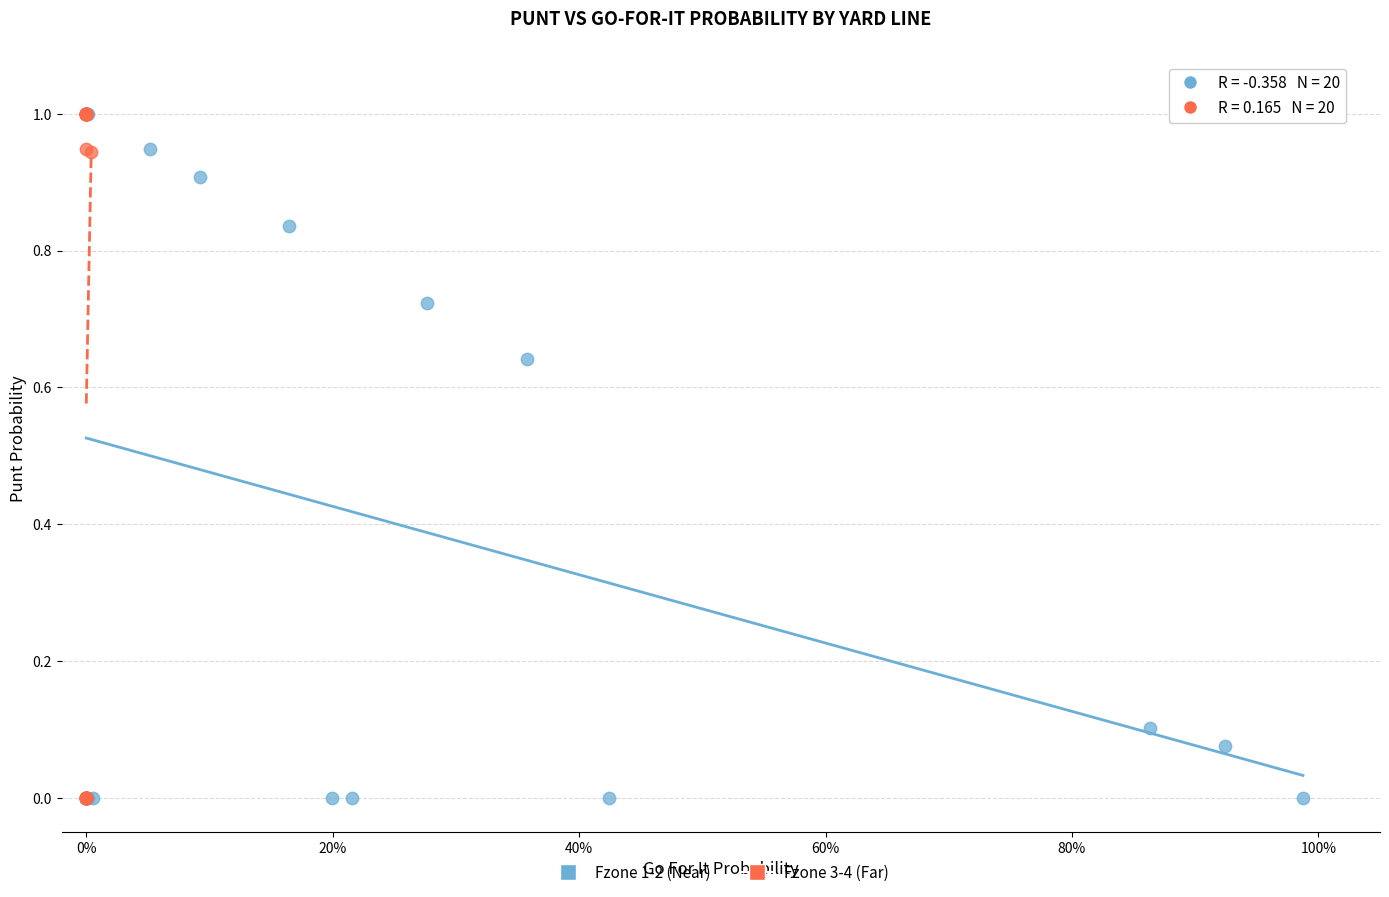

What are all the series names shown in the legend?

Fzone 1-2 (Near), Fzone 3-4 (Far)